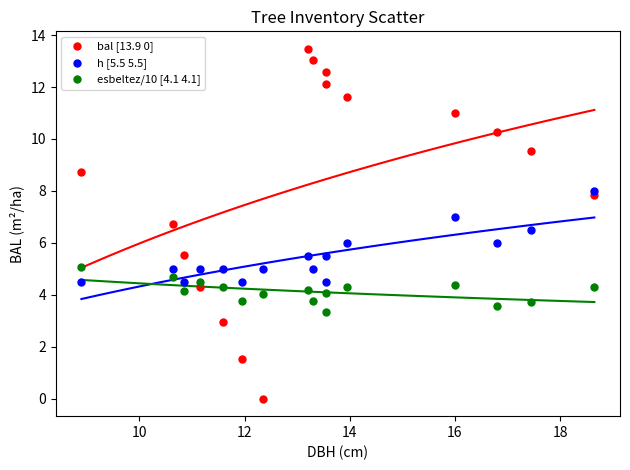

Across all data points, what is the range of Y values (max minus min)?

13.5